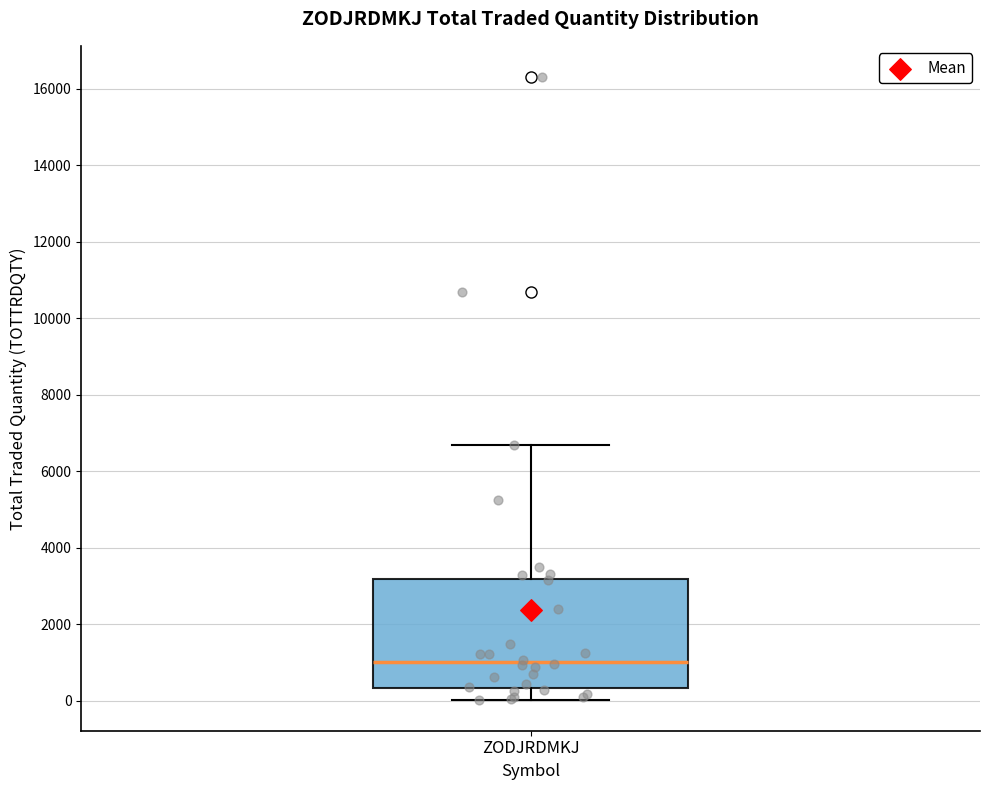

Where does the lower whisker of the box for ZODJRDMKJ end on the y-axis? The values are not printed on the chart, so give them approximately, as read against the axis.

0